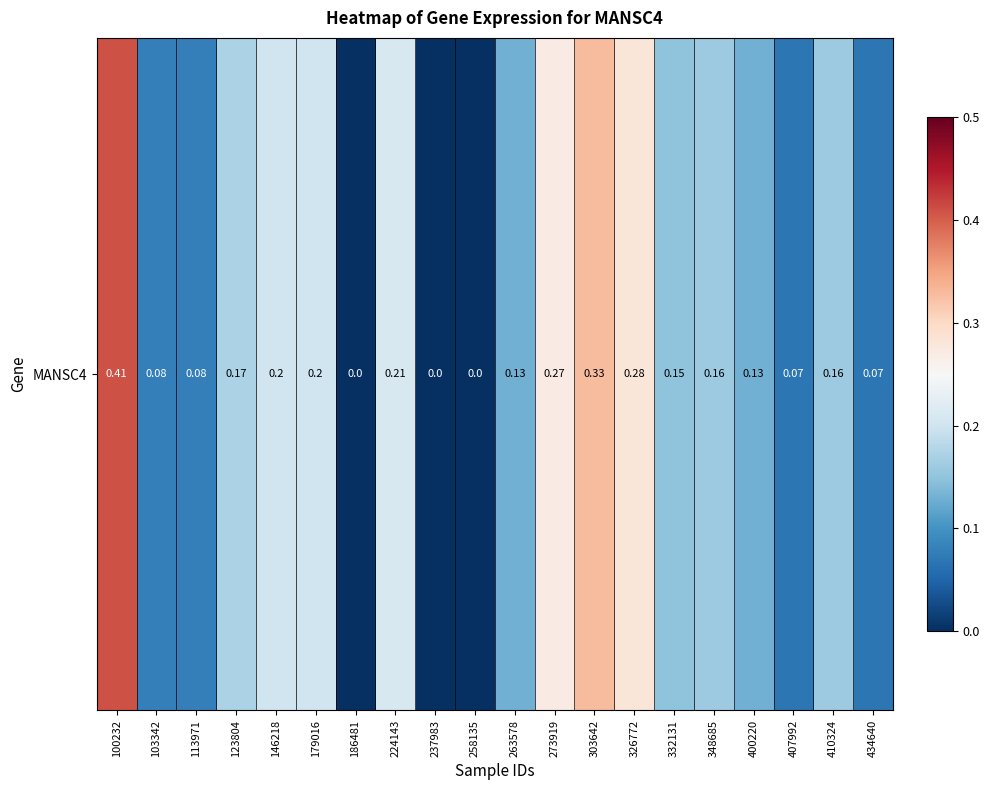

At which category does the chart reach its minimum across all series?

186481